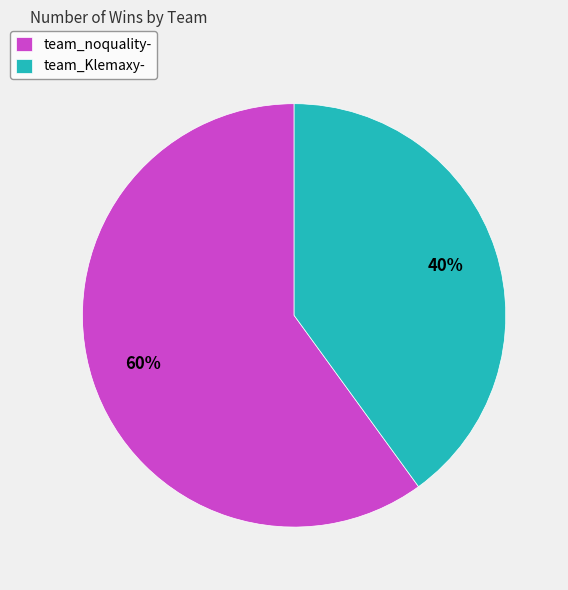

Which has a higher value, team_Klemaxy- or team_noquality-?

team_noquality-